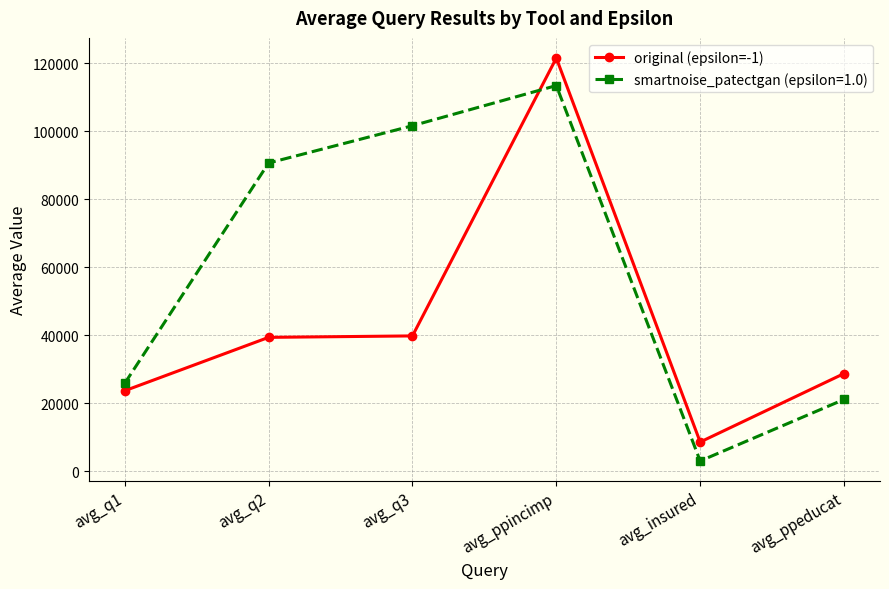

Is this an area chart (filled region under the line)?

No